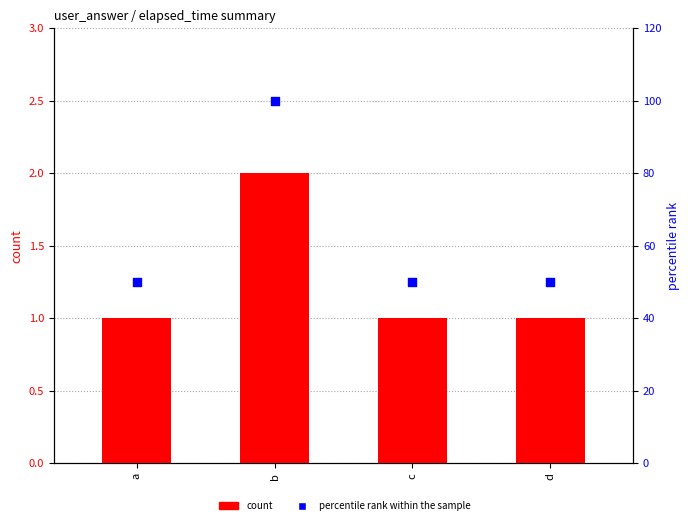

What is the total value across all series at b?

102